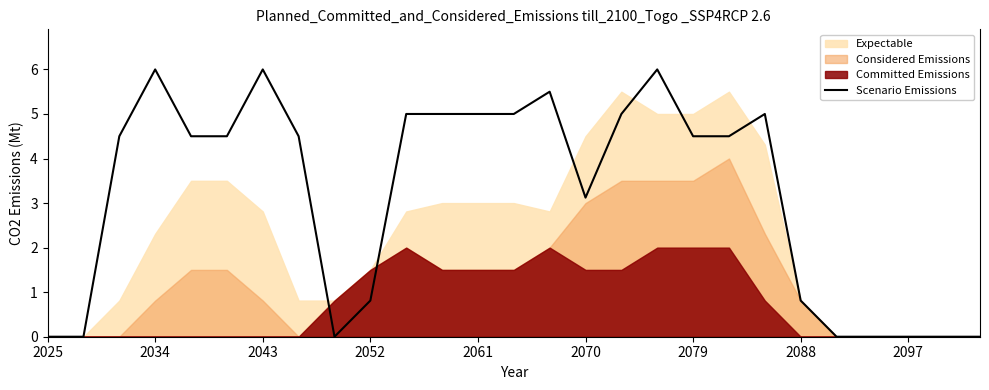

At which label is Scenario Emissions closest to 3?

2070